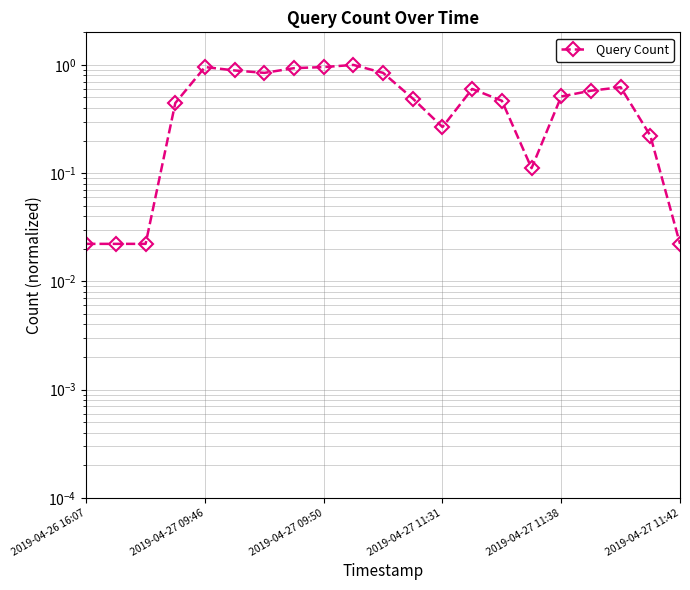

What is the sum of all values?

10.8